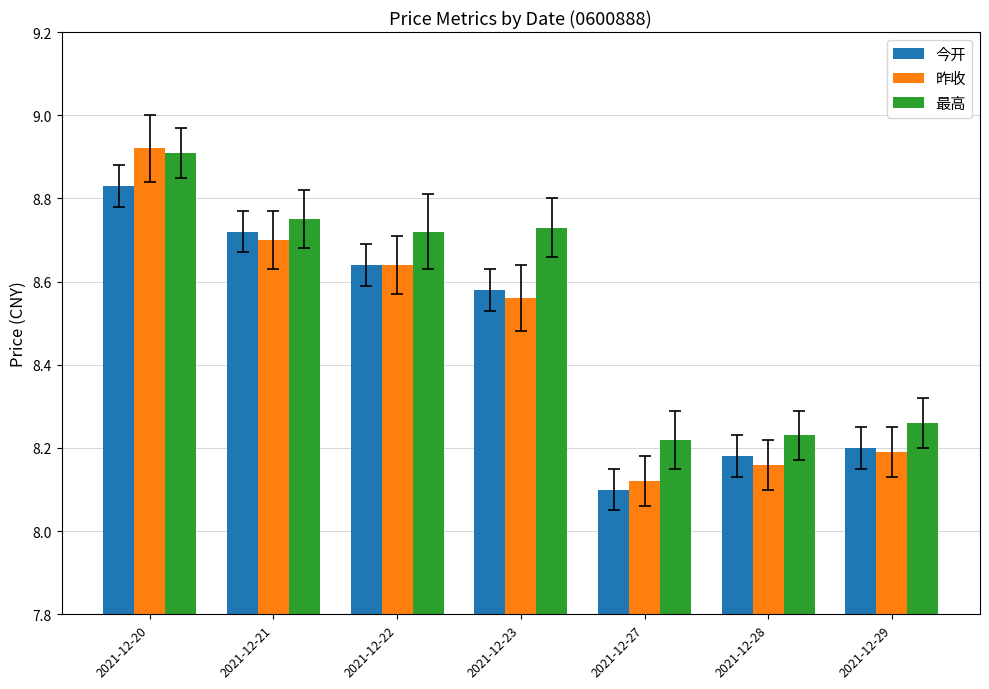

Which series has the largest range (max minus min)?

昨收